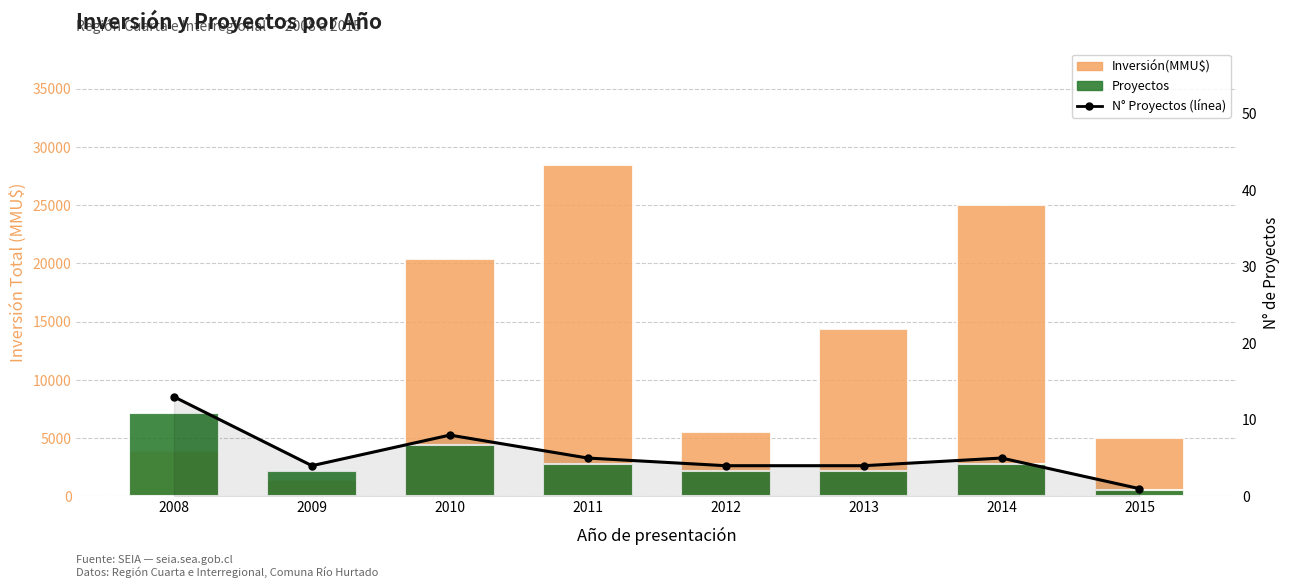

How many data points in Proyectos are less than 2738?

4